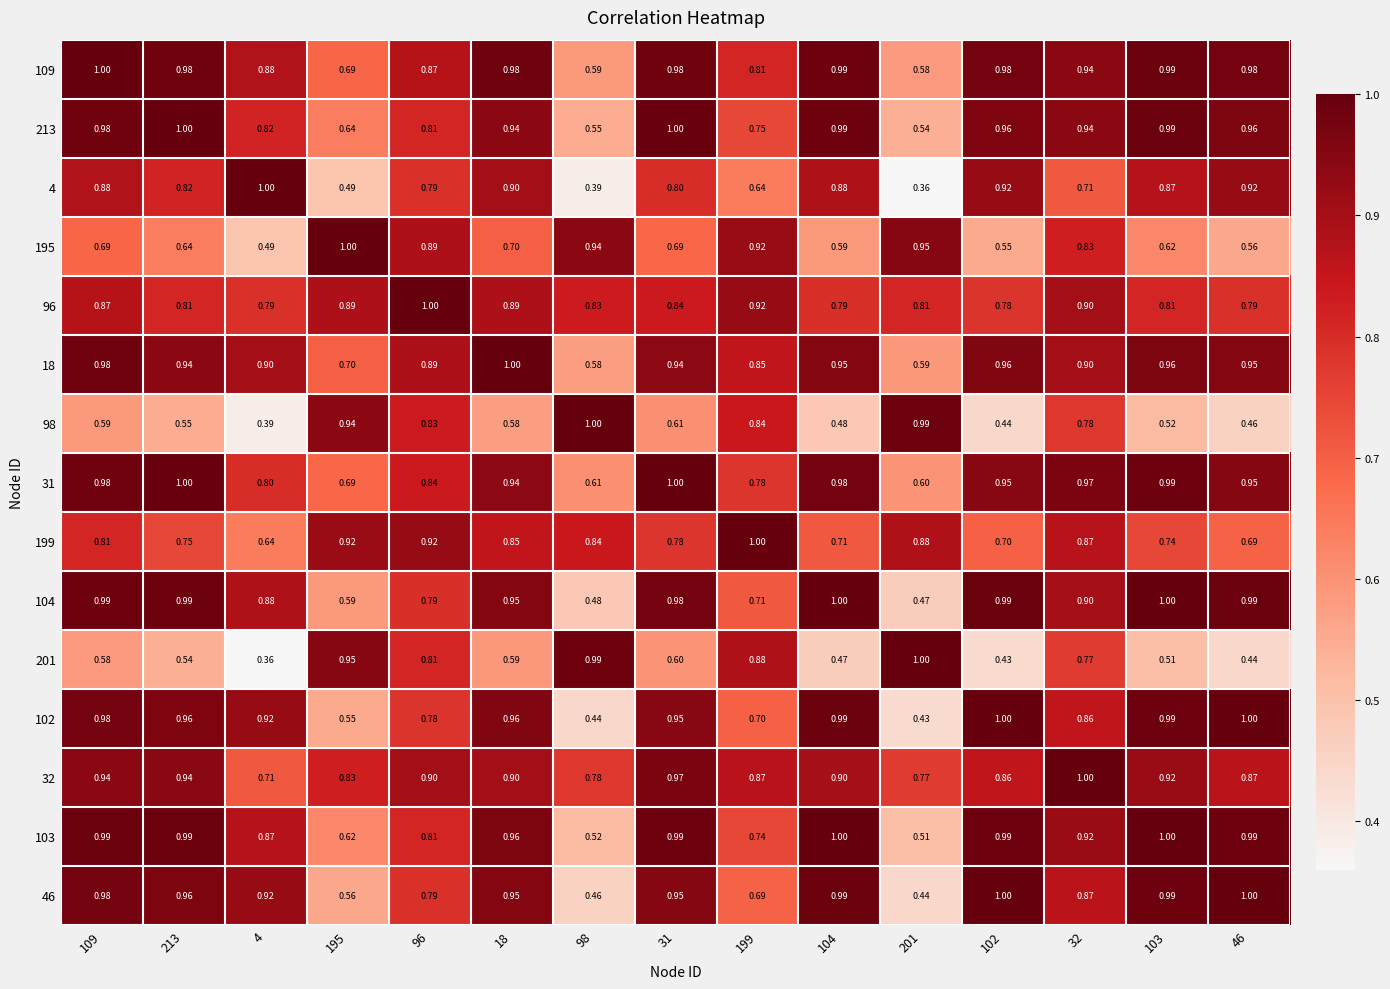

Is the value of 46 at 104 greater than the value of 104 at 32?

Yes